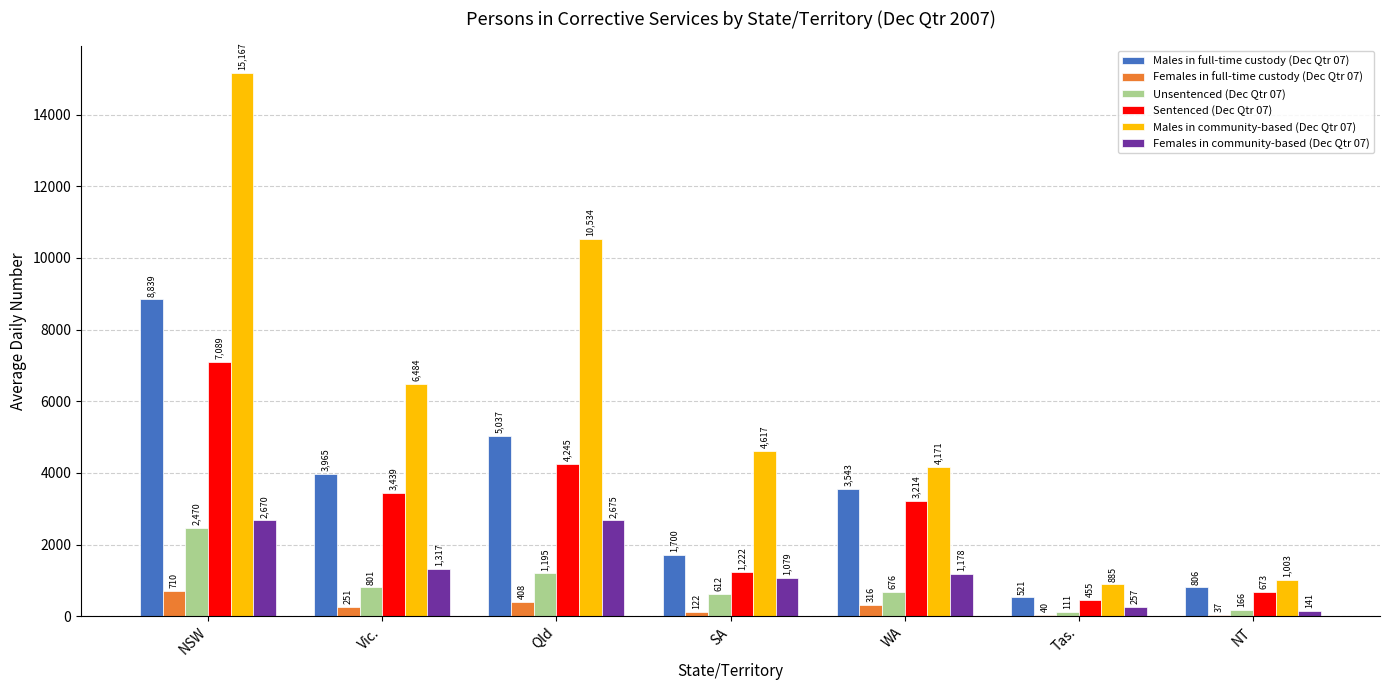

How many series are shown in this chart?

6